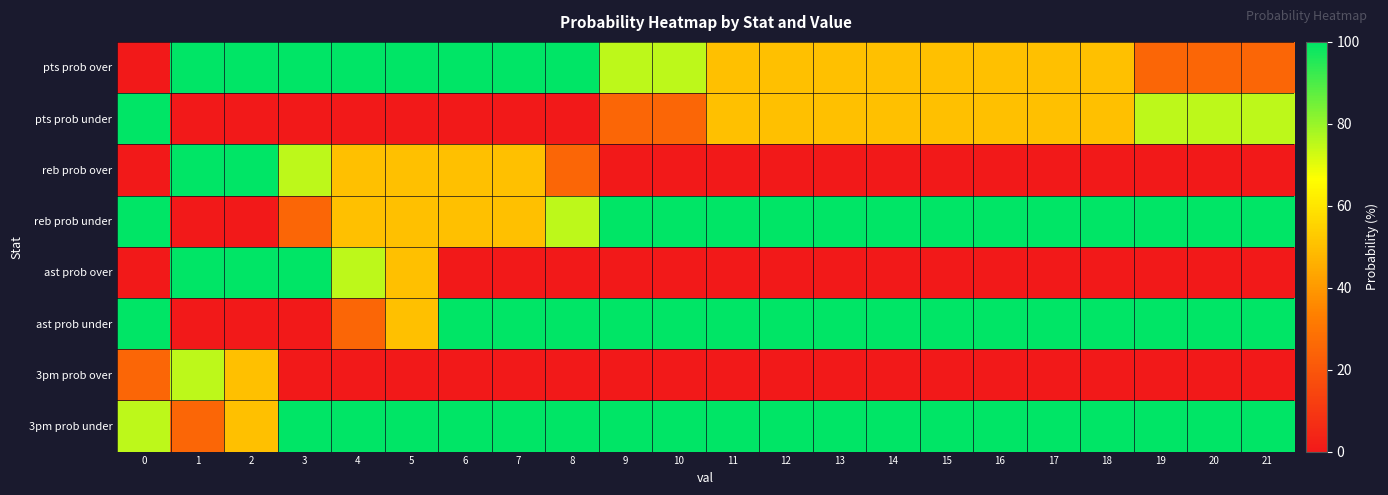

What is the total value across all series at 8?

400